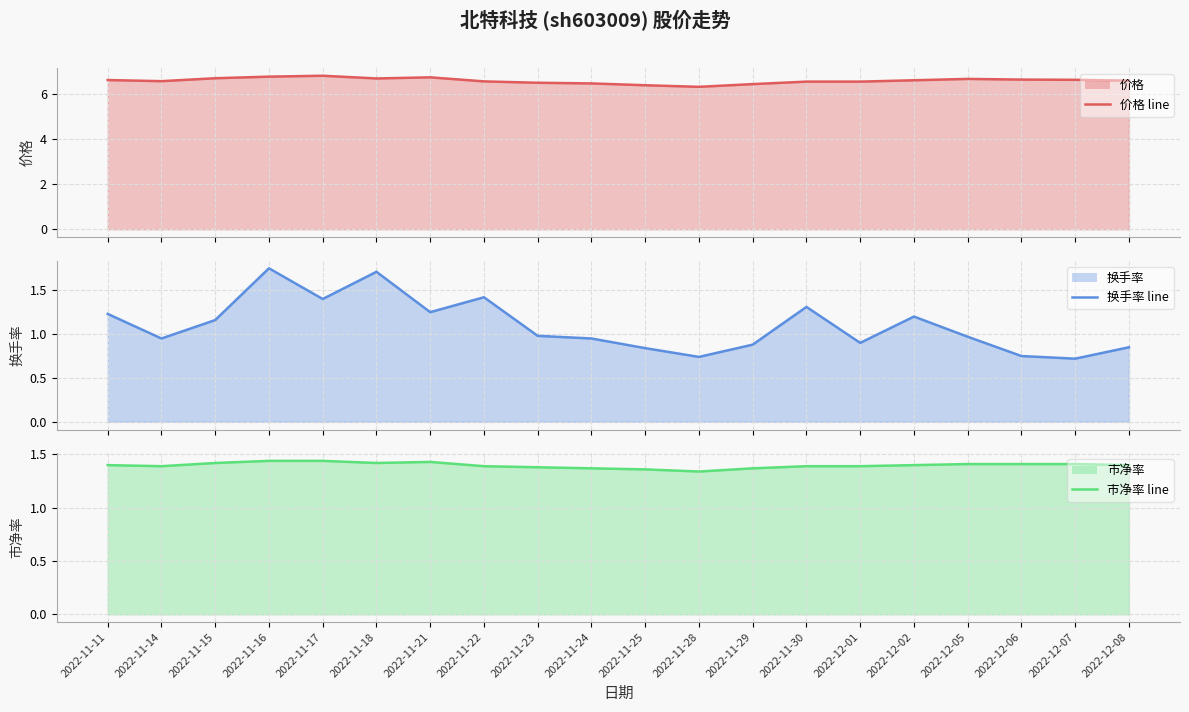

What position from the right is 2022-11-21?

14